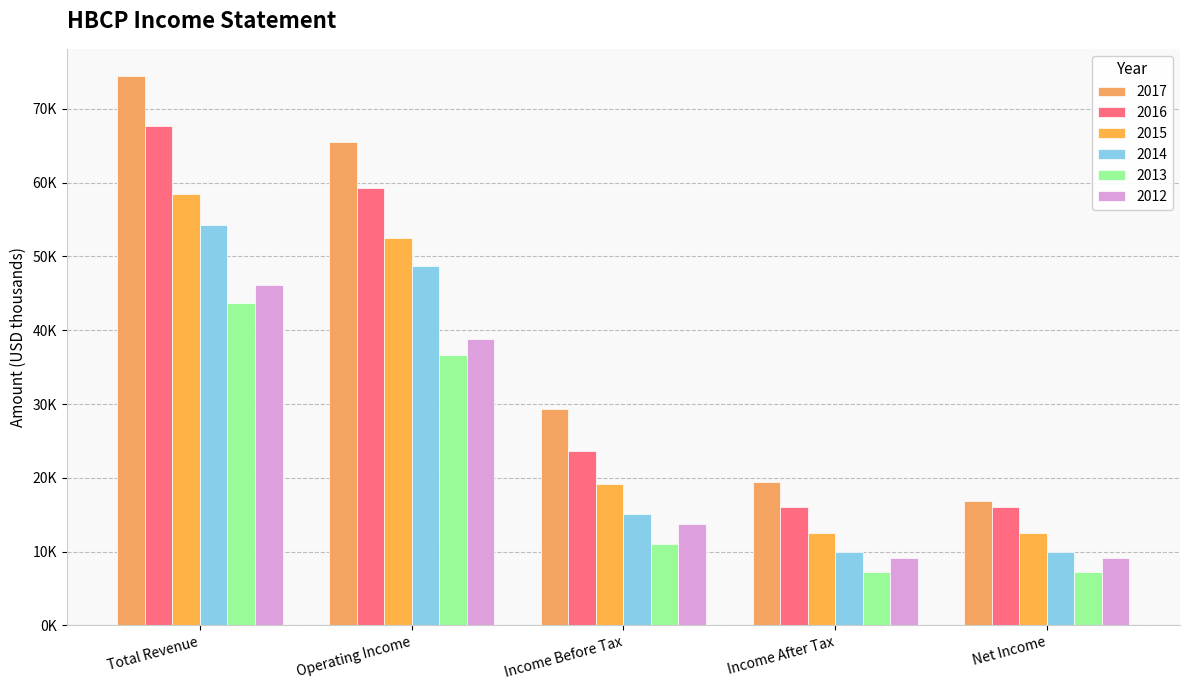

What is the sum of all 2017 values?

205500